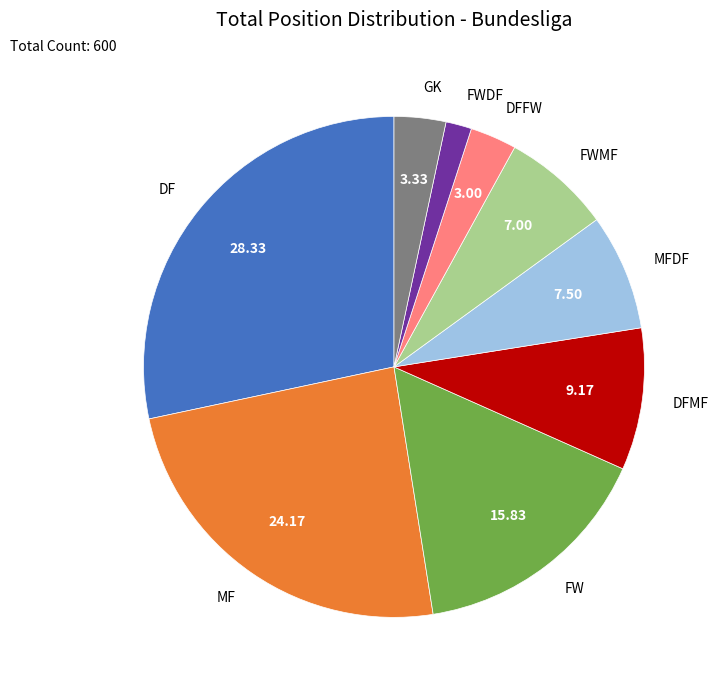

Approximately how many times larger is the value at FWMF compared to DFMF?

0.8